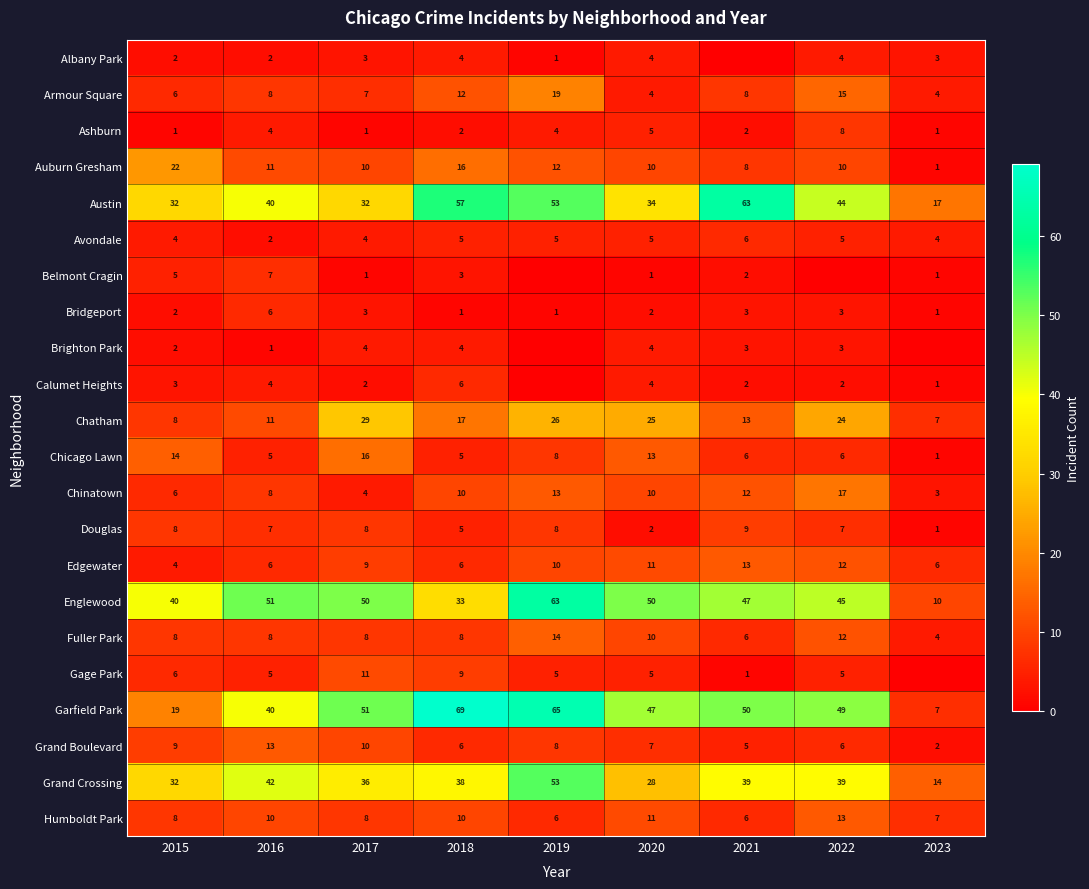

The Grand Boulevard series shows 2 at 2023. True or false?

True